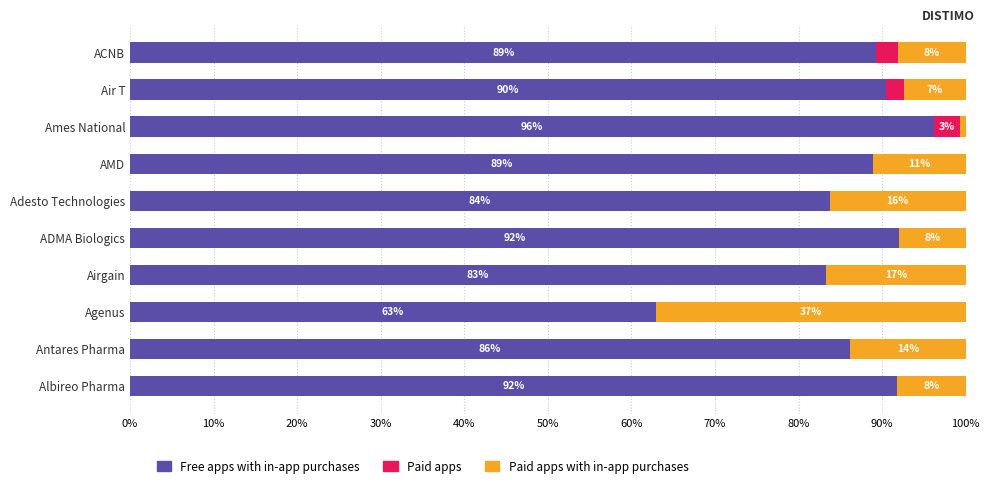

What is the approximate value of Free apps with in-app purchases at AMD?

88.9